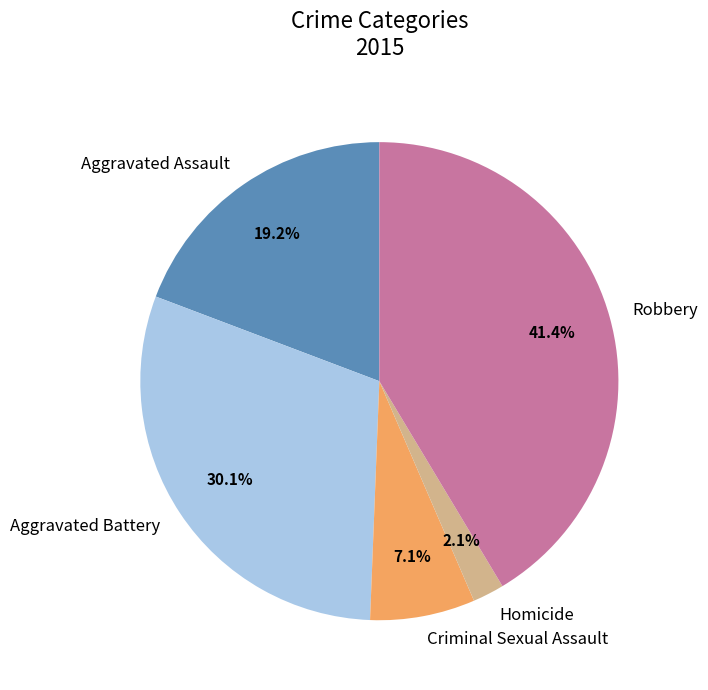

How much of the chart is everything except Robbery?

58.6%